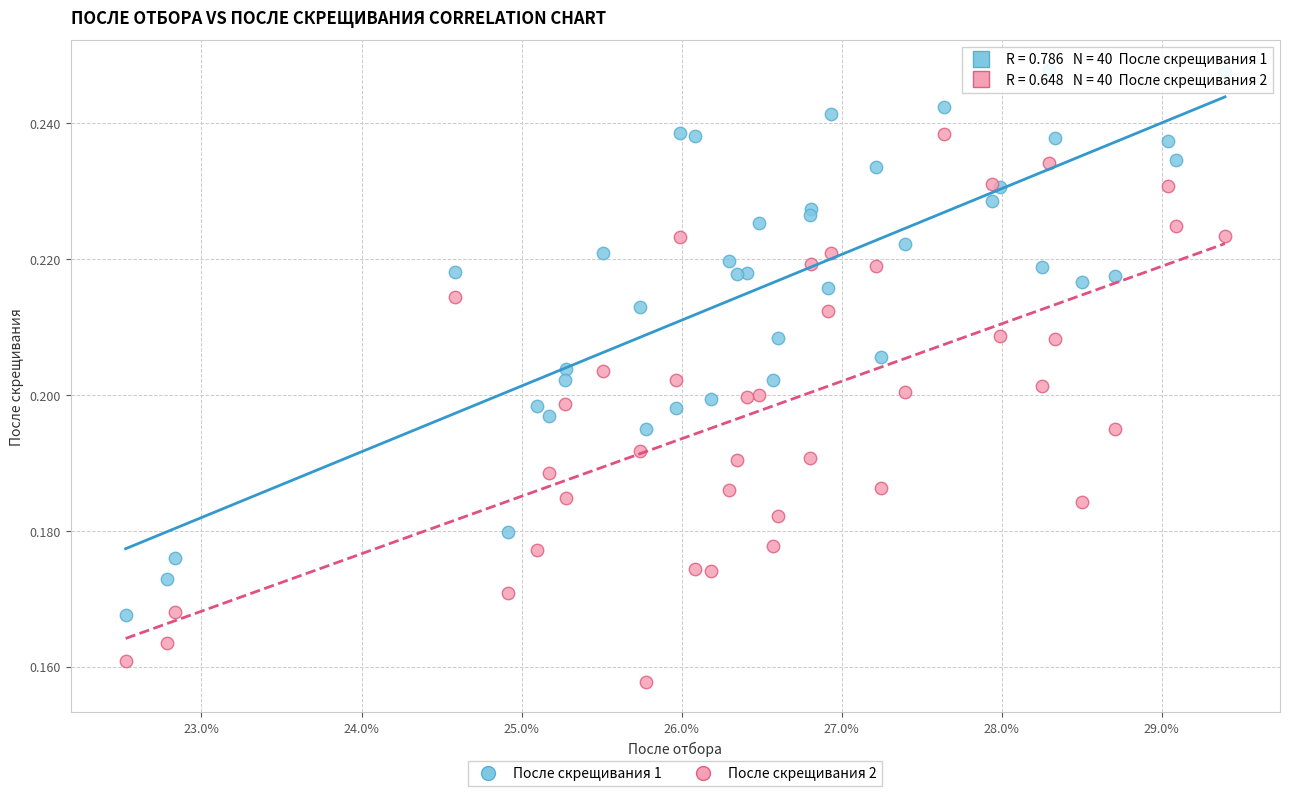

Which series reaches the minimum Y coordinate?

После скрещивания 2